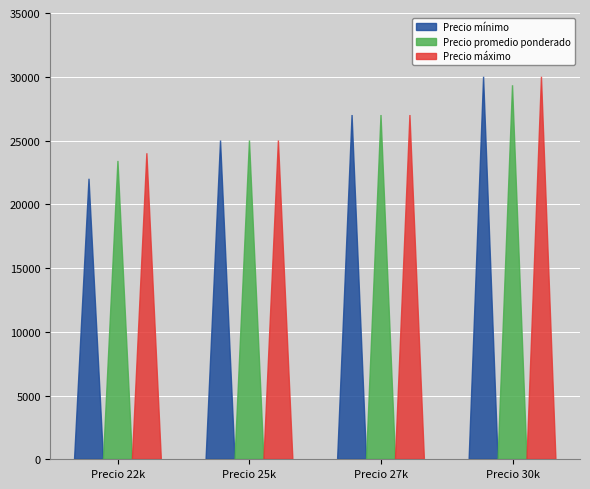

Is the value of Precio mínimo at Precio 30000 greater than the value of Precio máximo at Precio 30000?

No